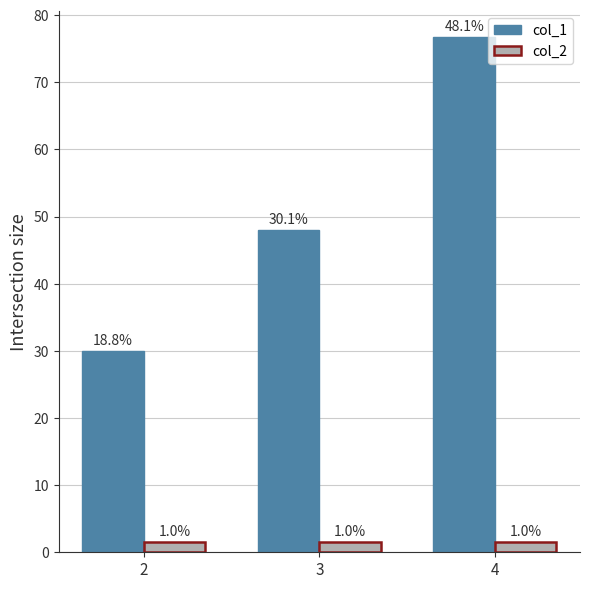

How many bars are there in total?

6